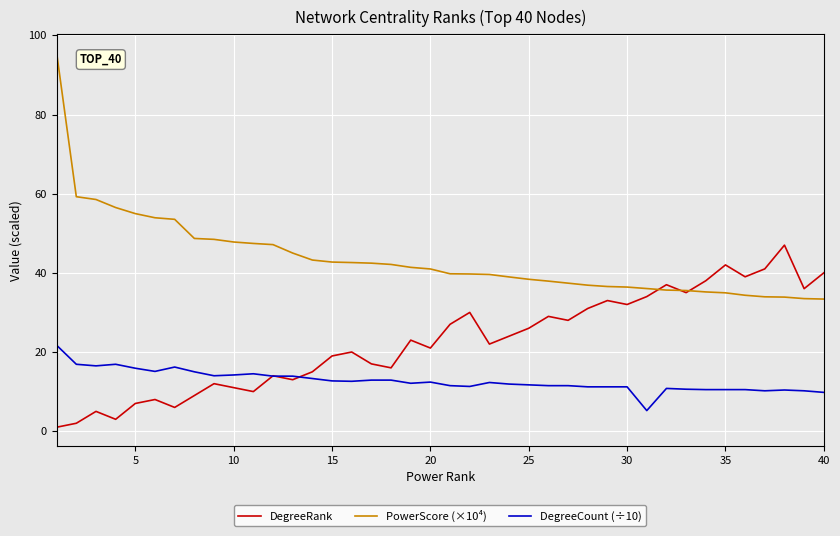

What is the greatest value displayed?

95.5